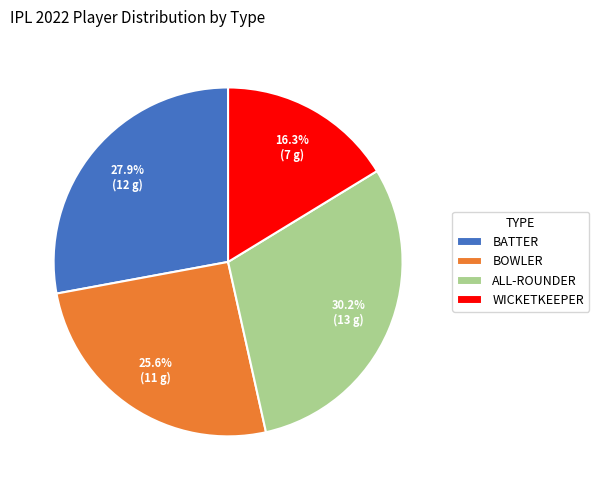

Which category has the smallest portion of the pie?

WICKETKEEPER